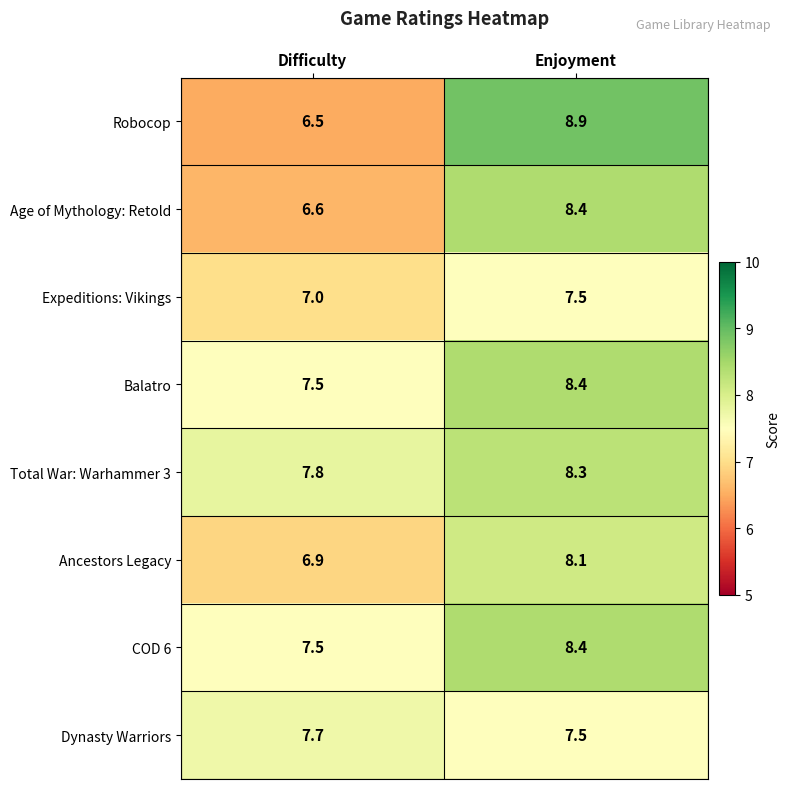

List the labels in order of Dynasty Warriors value, smallest first.

Enjoyment, Difficulty